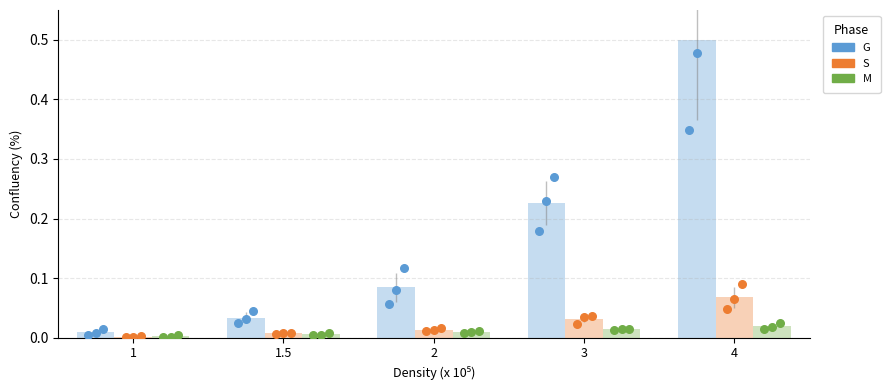

What are all the series names shown in the legend?

G, S, M